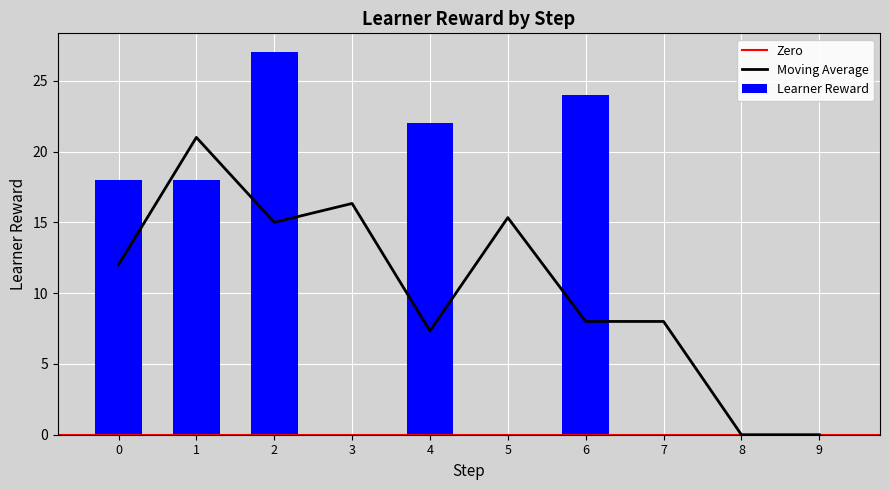

Is it true that Moving Average equals 0.0 at 8?

True